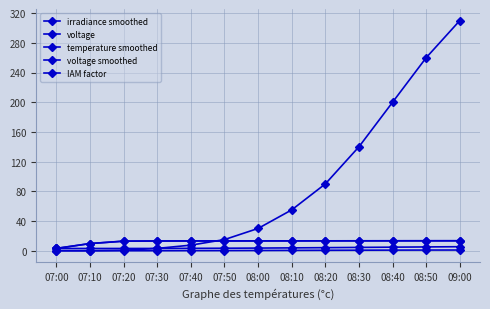

What is the difference between the maximum and minimum values in the irradiance smoothed series?

310.0